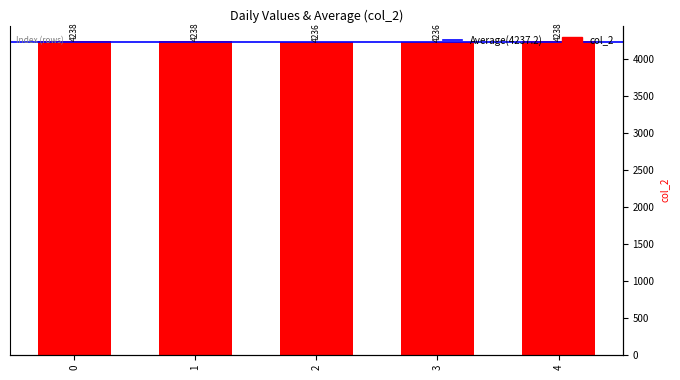

Rank the categories by value from highest to lowest.

0, 1, 4, 2, 3